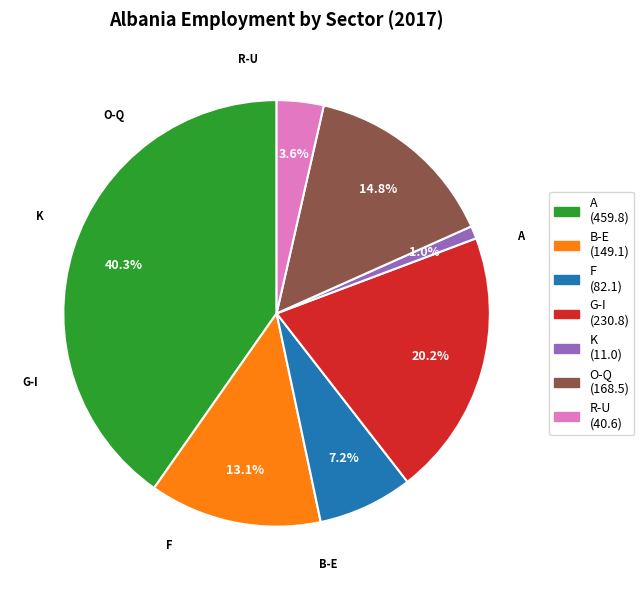

Is there a majority slice in this chart?

No